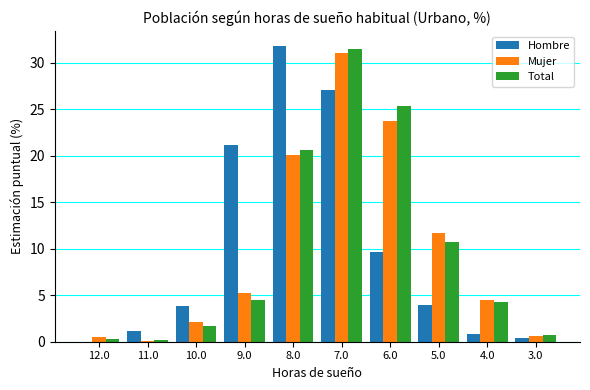

What is the sum of all Hombre values?

99.7